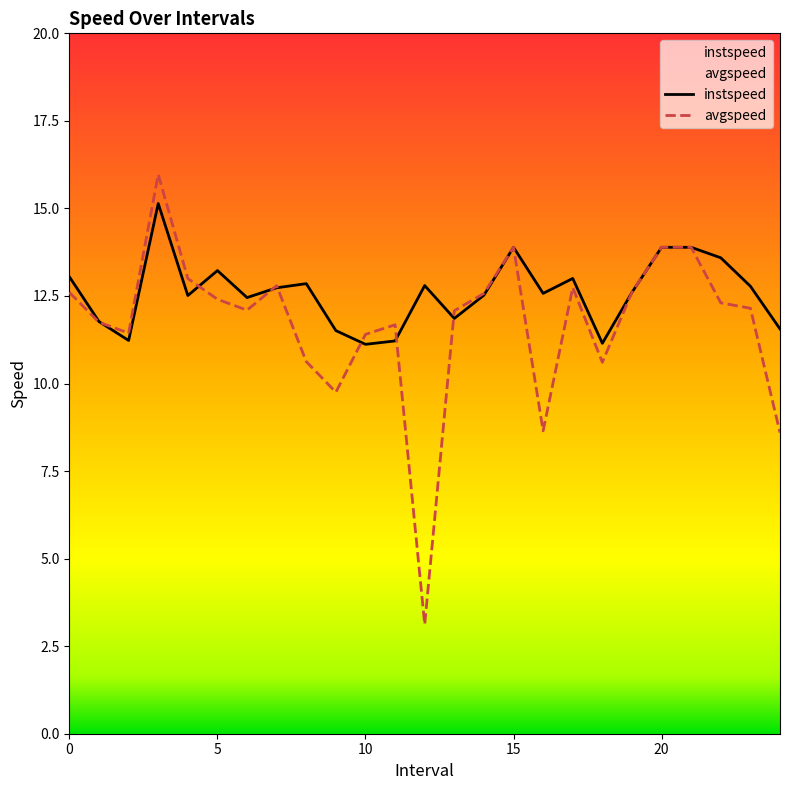

How many series are shown in this chart?

2